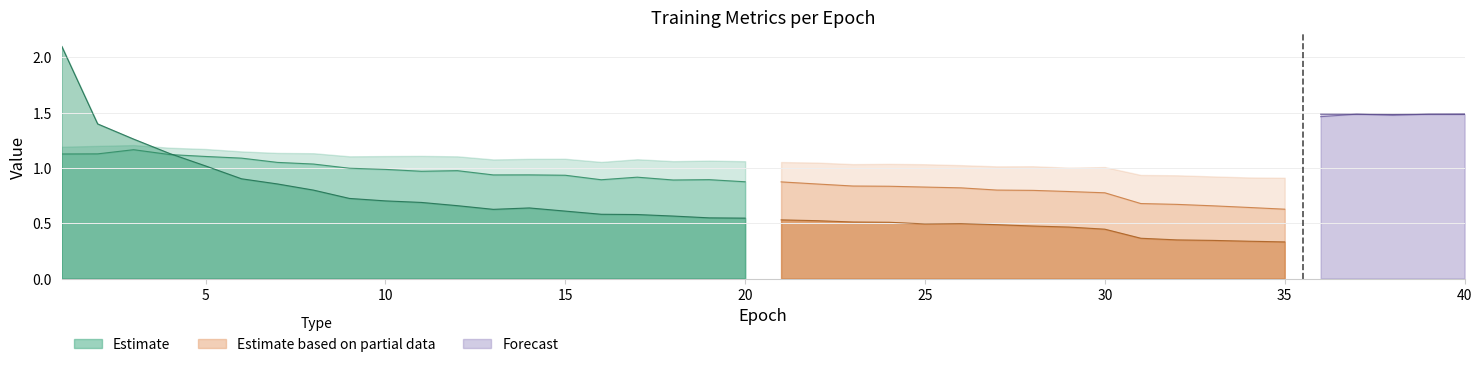

What is the value of the train/box_loss point at the 13th from the left?

0.9